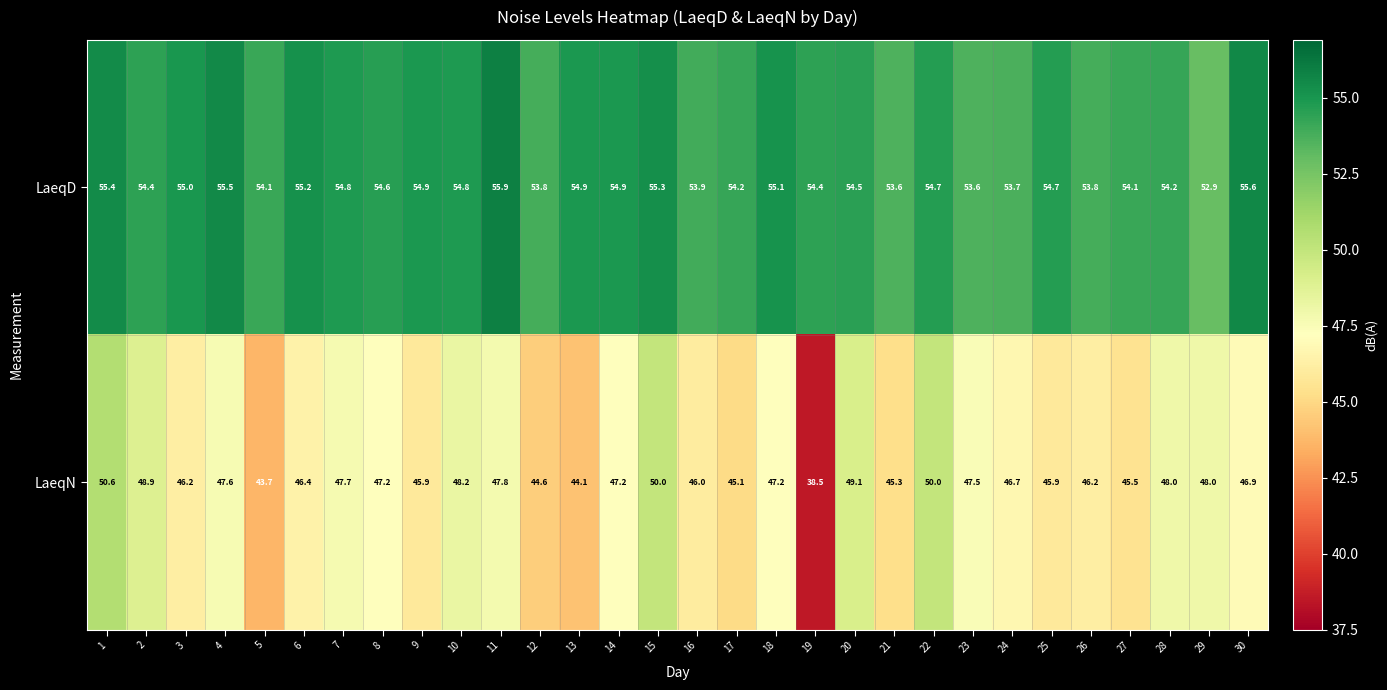

What is the sum of all LaeqN values?

1402.0